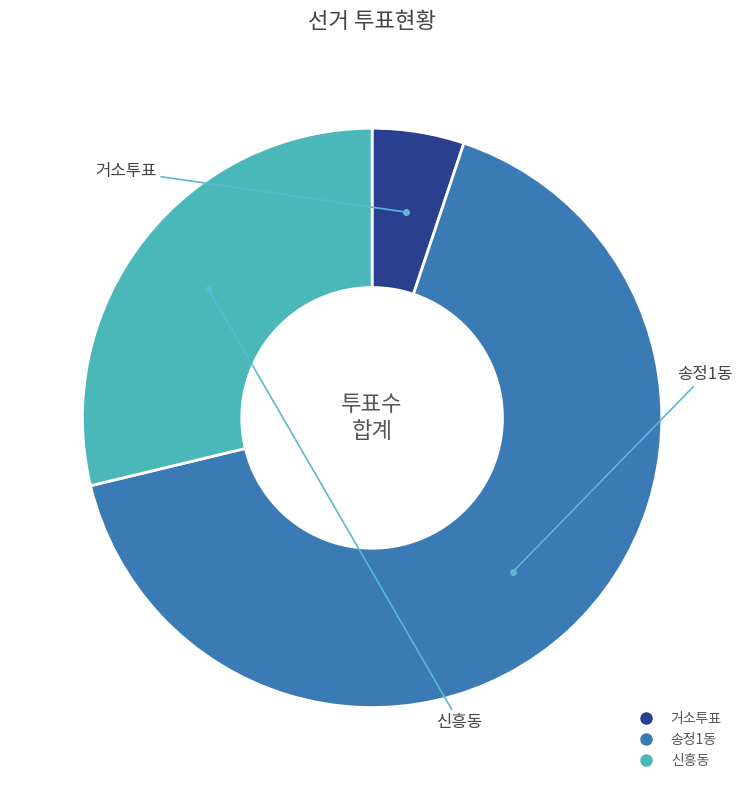

How many segments does this pie chart have?

3